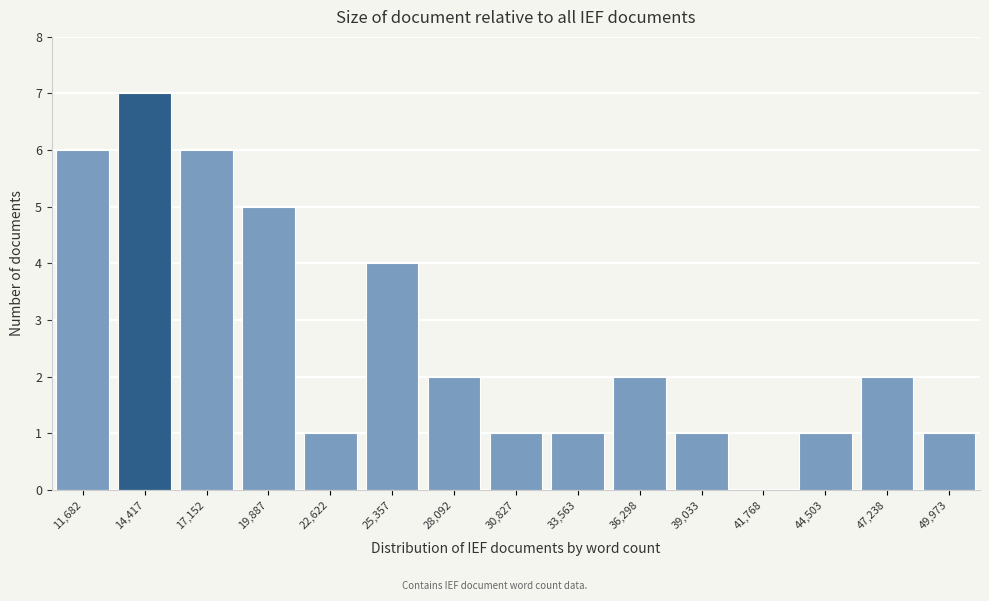

Reading right to left, transcribe all the data shown in this chart.

49,973=1	47,238=2	44,503=1	41,768=0	39,033=1	36,298=2	33,563=1	30,827=1	28,092=2	25,357=4	22,622=1	19,887=5	17,152=6	14,417=7	11,682=6